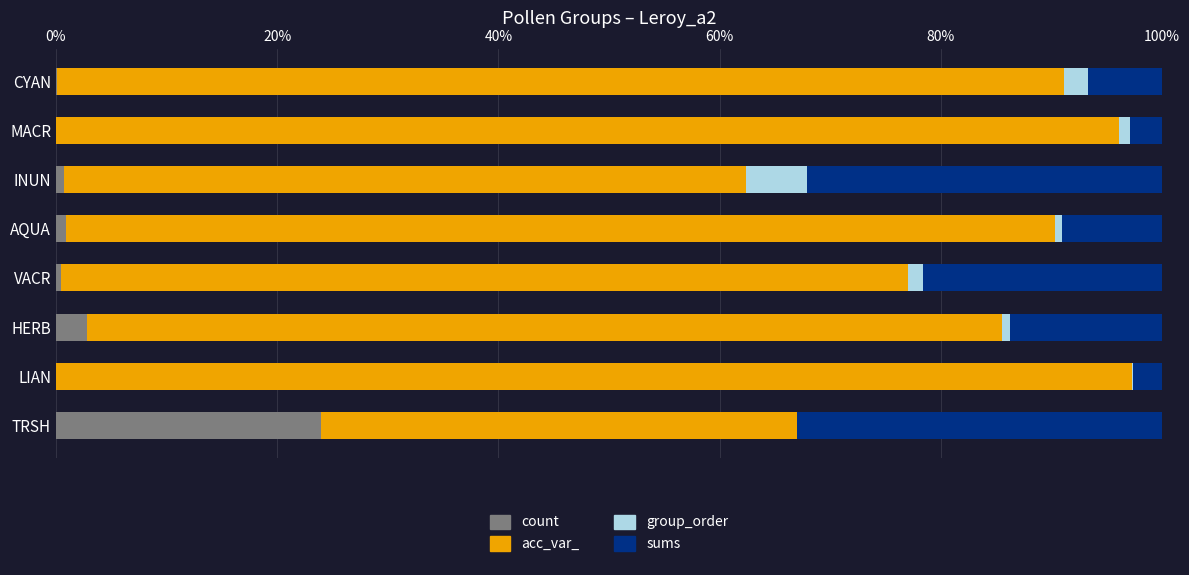

The count series shows 0.0 at MACR. True or false?

True